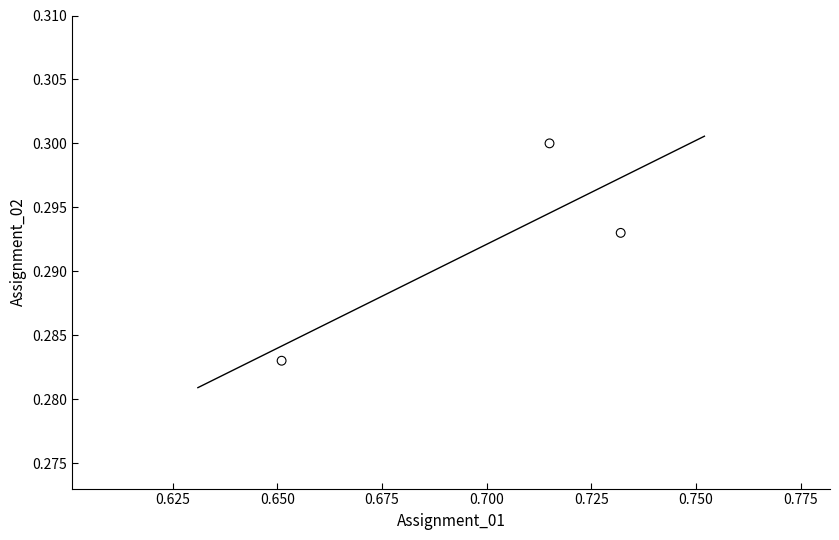

What is the average X value?

0.7